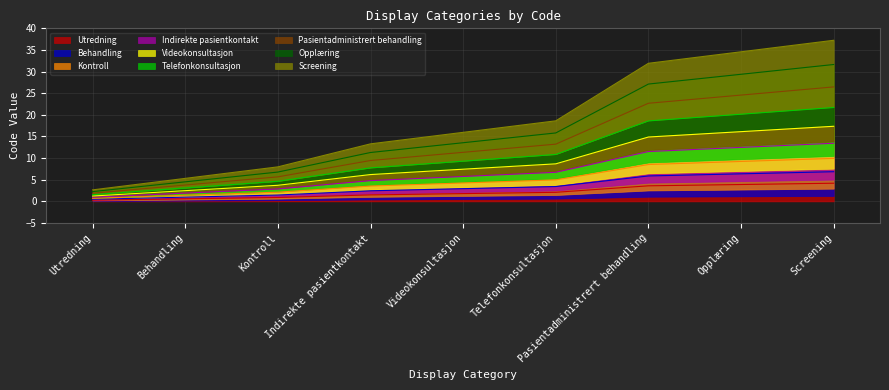

What is the label of the 5th point from the right?

Videokonsultasjon